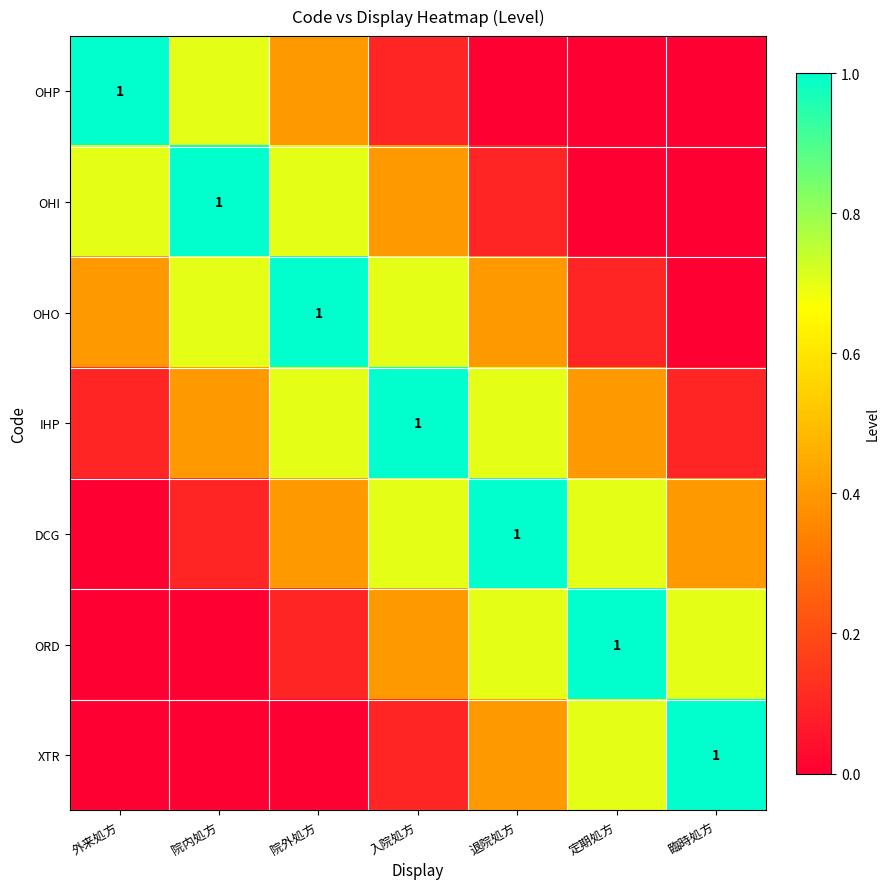

At 院内処方, list the series in order from largest to smallest.

OHI, OHP, OHO, IHP, DCG, ORD, XTR